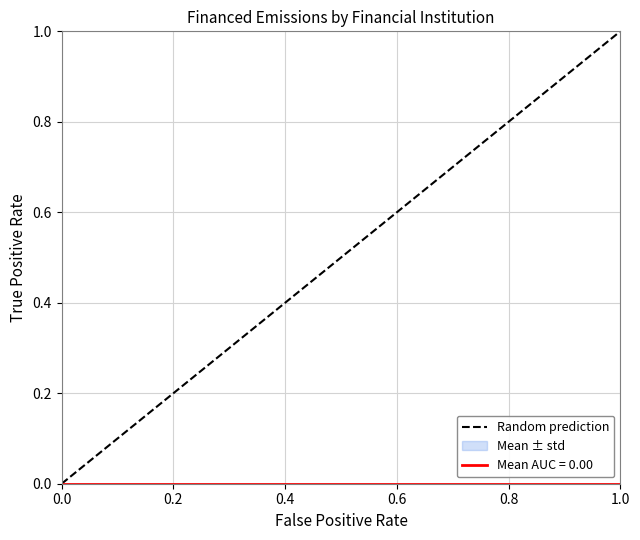

What is the maximum value shown in the chart?

1